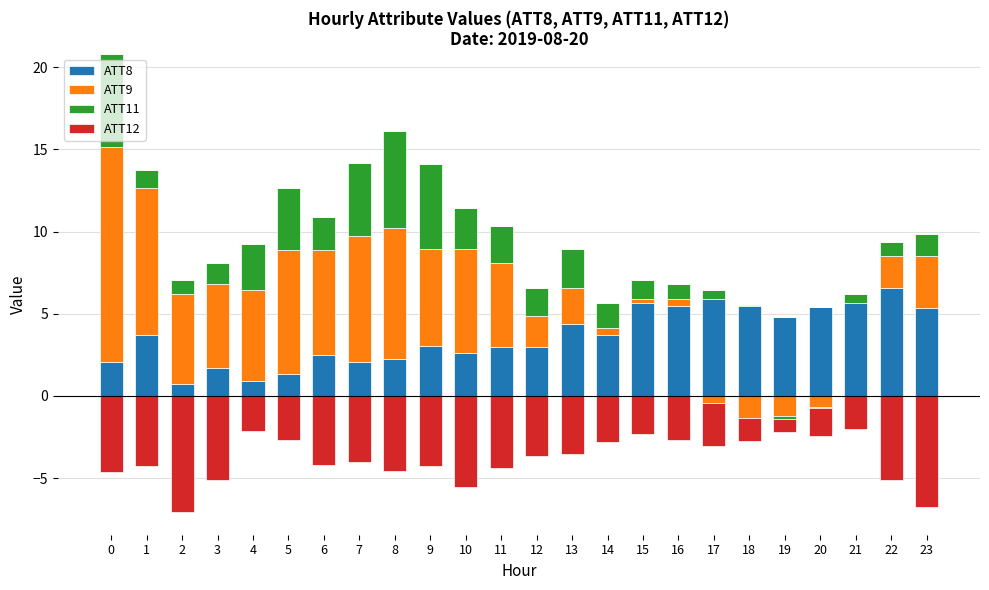

The ATT8 series shows 8.0 at 20. True or false?

False